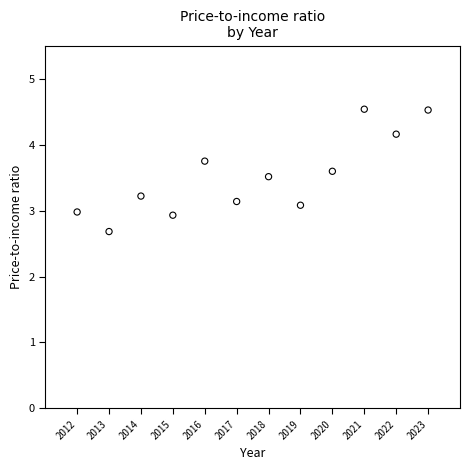

What is the average X value?

2017.5